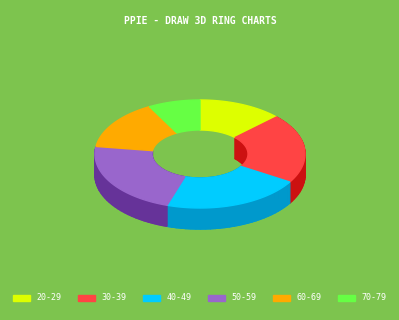

Do 60-69 and 40-49 together represent more than half of the pie?

No